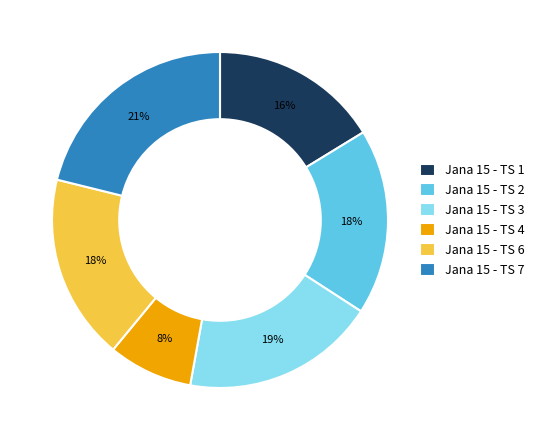

Combined, do Jana 15 - TS 4 and Jana 15 - TS 6 account for over 50%?

No